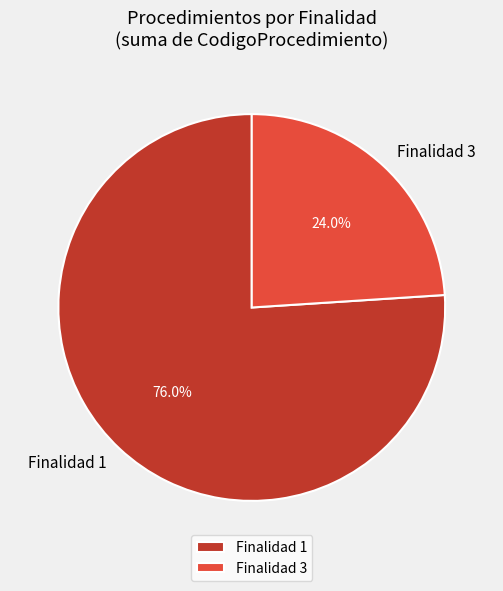

What is the ratio of the value at Finalidad 3 to the value at Finalidad 1?

0.3